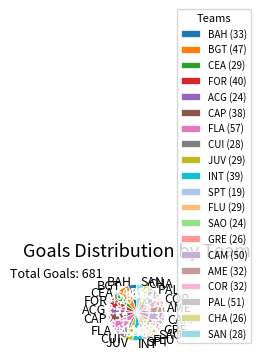

Is SAO the majority of the pie?

No